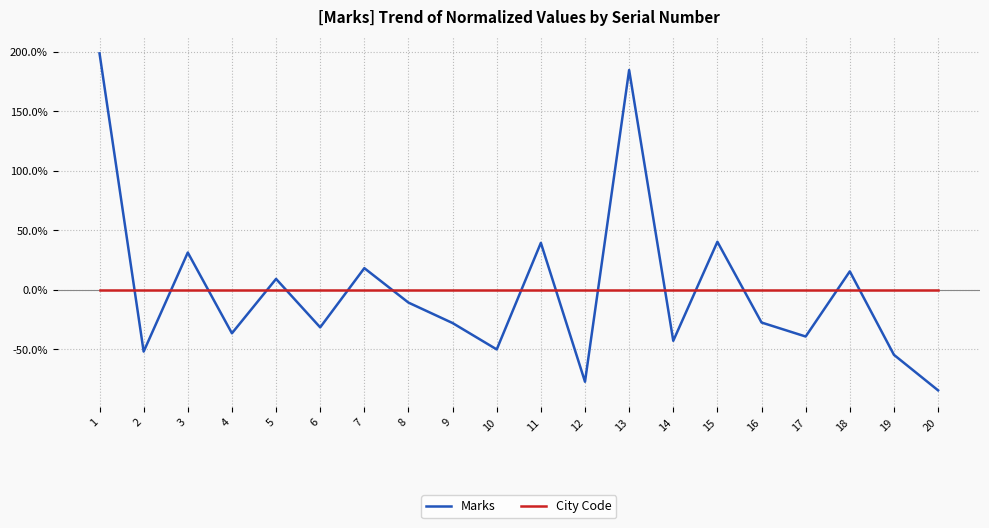

At 18, list the series in order from largest to smallest.

Marks, City Code